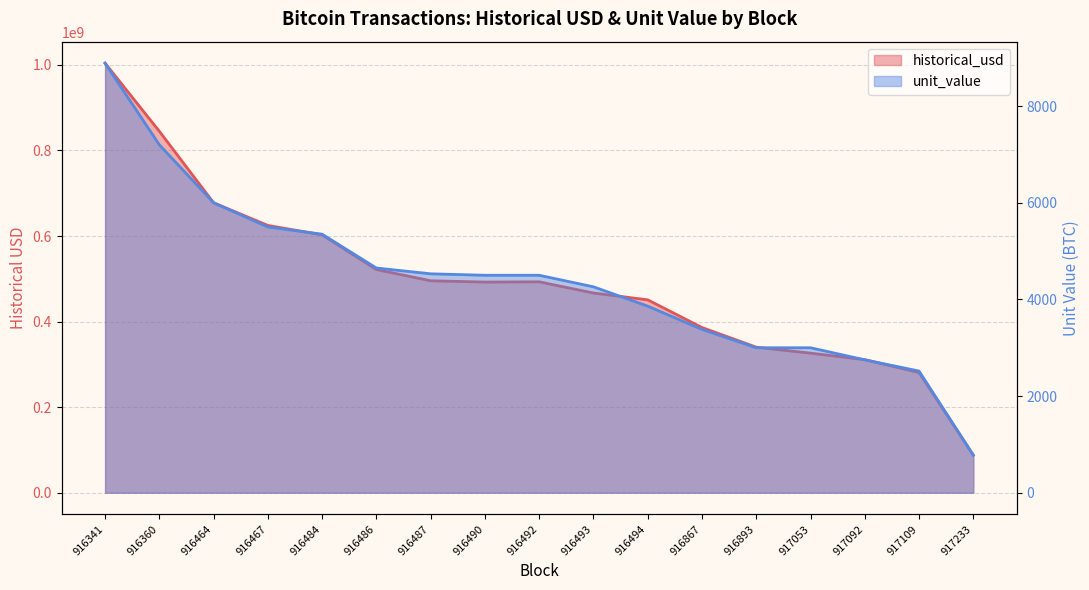

True or false: historical_usd and unit_value intersect in this chart.

False